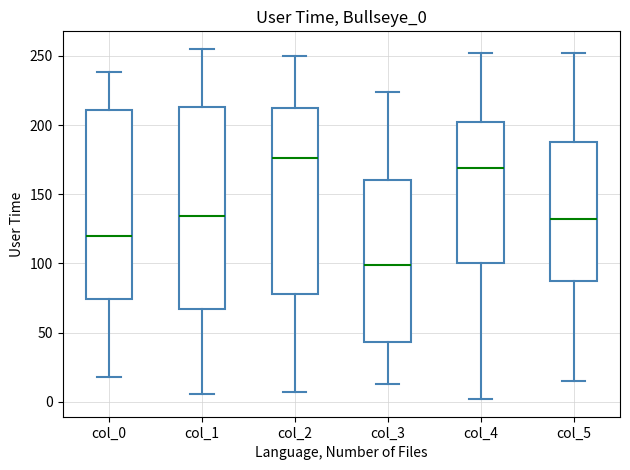

Where does the lower whisker of the box for col_0 end on the y-axis? The values are not printed on the chart, so give them approximately, as read against the axis.

20